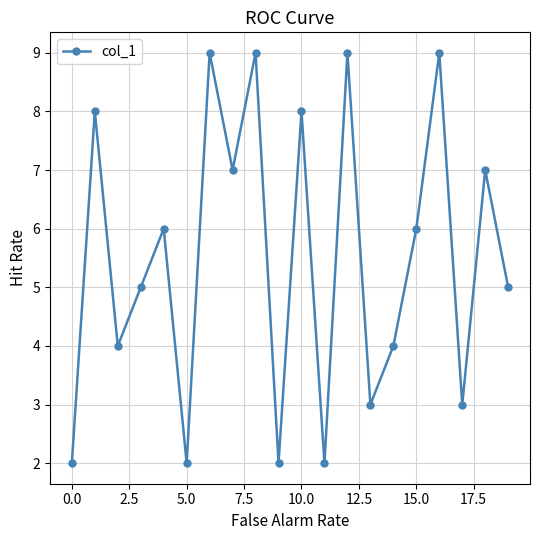

What is the value of the 15th point from the left?

4